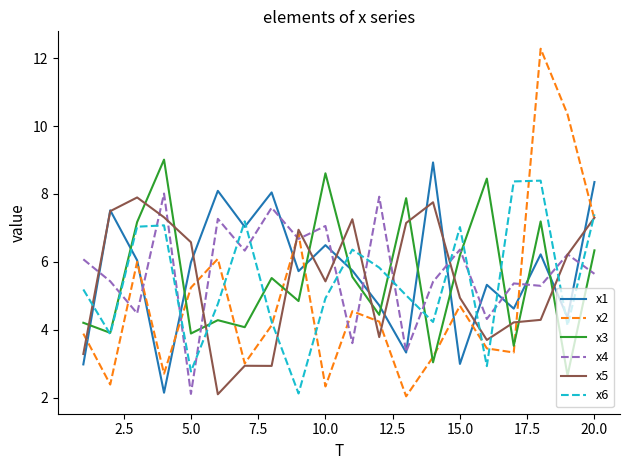

What is the smallest value displayed?

2.0